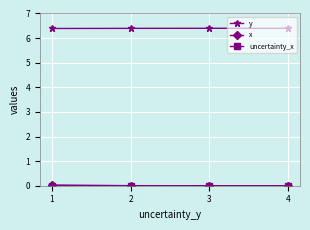

True or false: y has more than 1 interior local peaks.

False